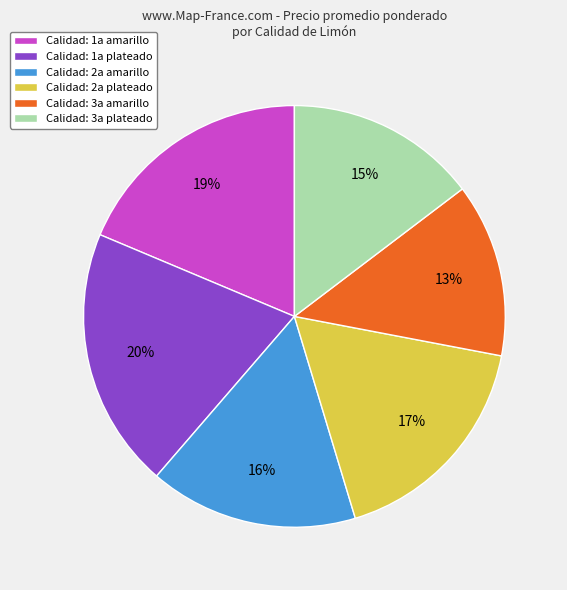

The Calidad: 2a amarillo slice represents 10% of the pie. True or false?

False